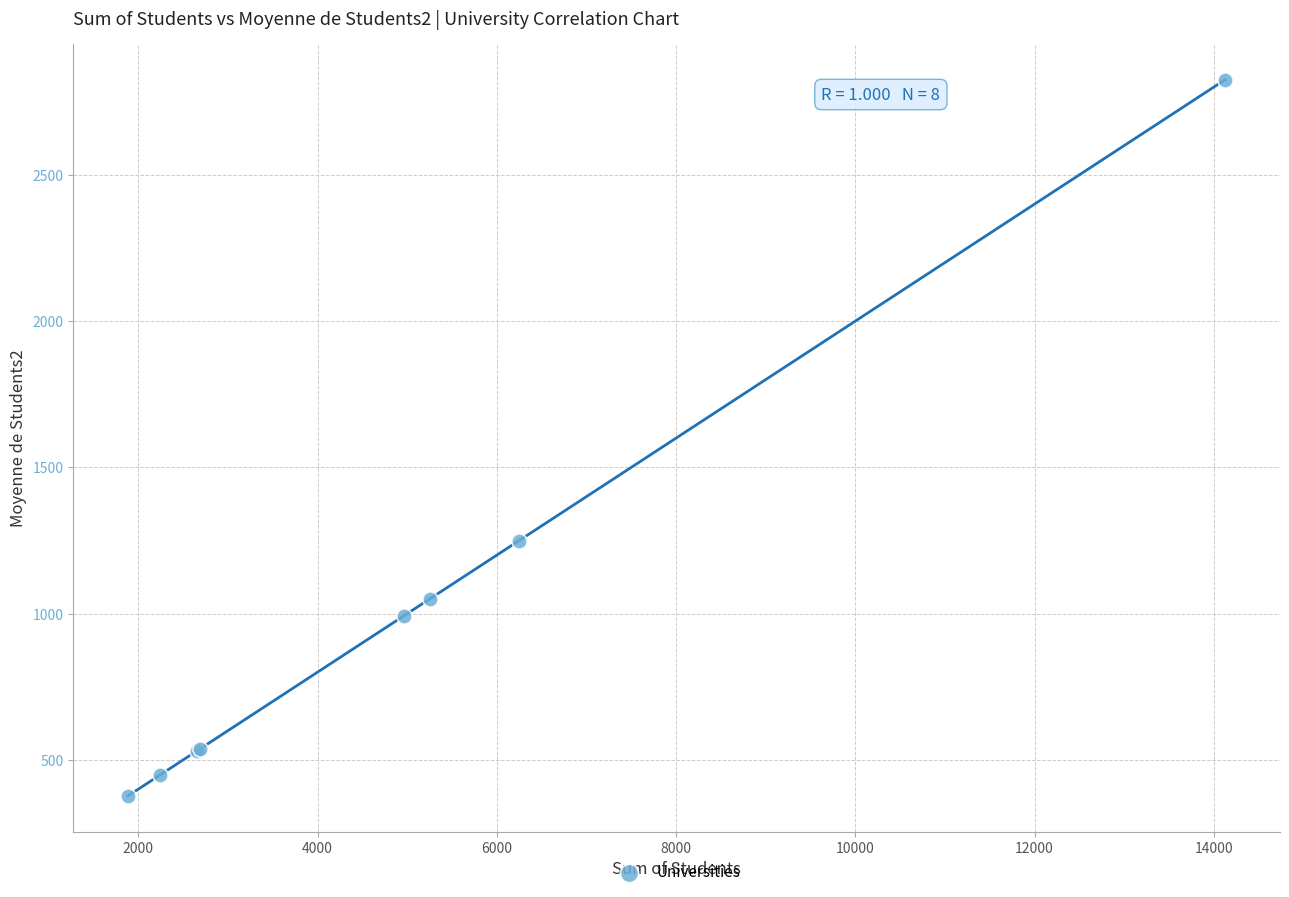

What Y value in the scatter plot is closest to 1601?

1249.4